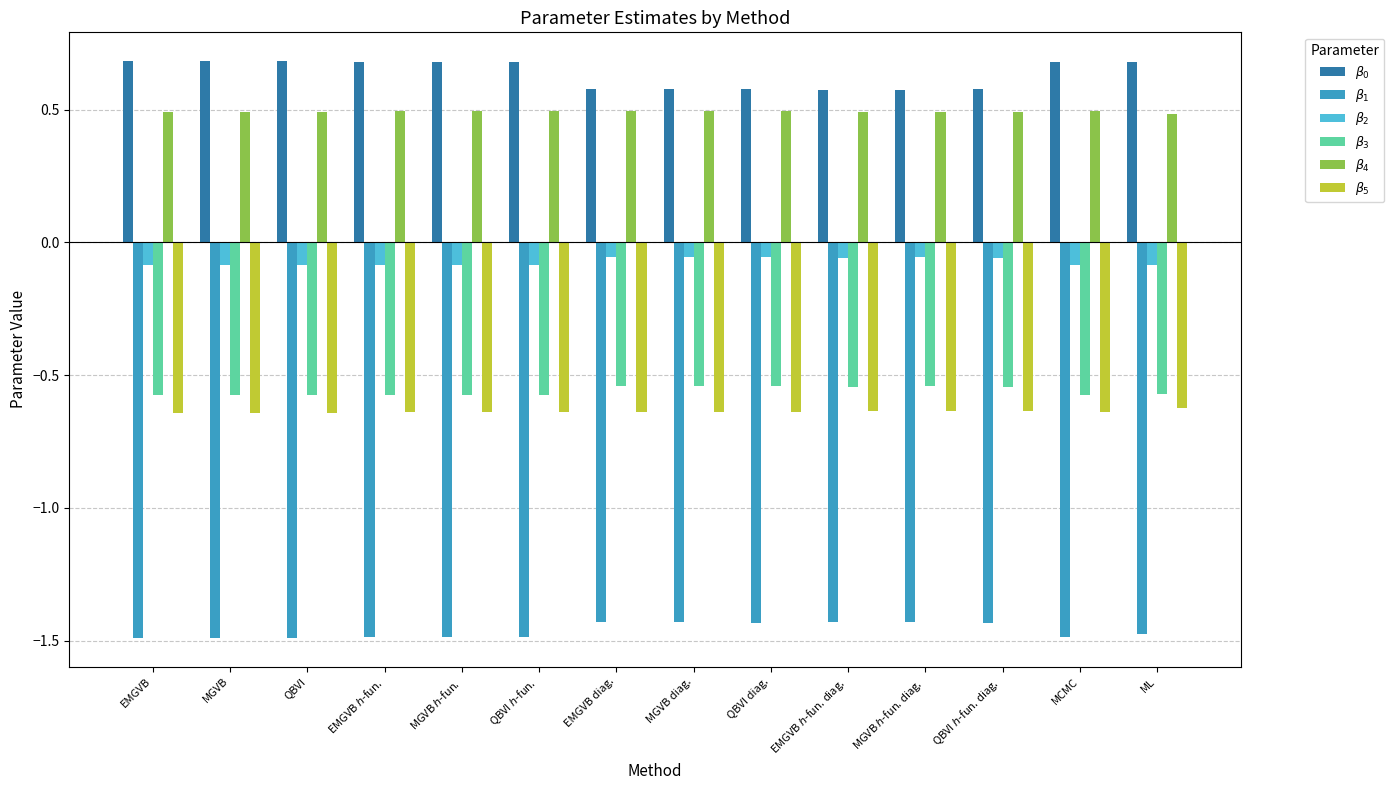

What is the maximum value shown in the chart?

0.7